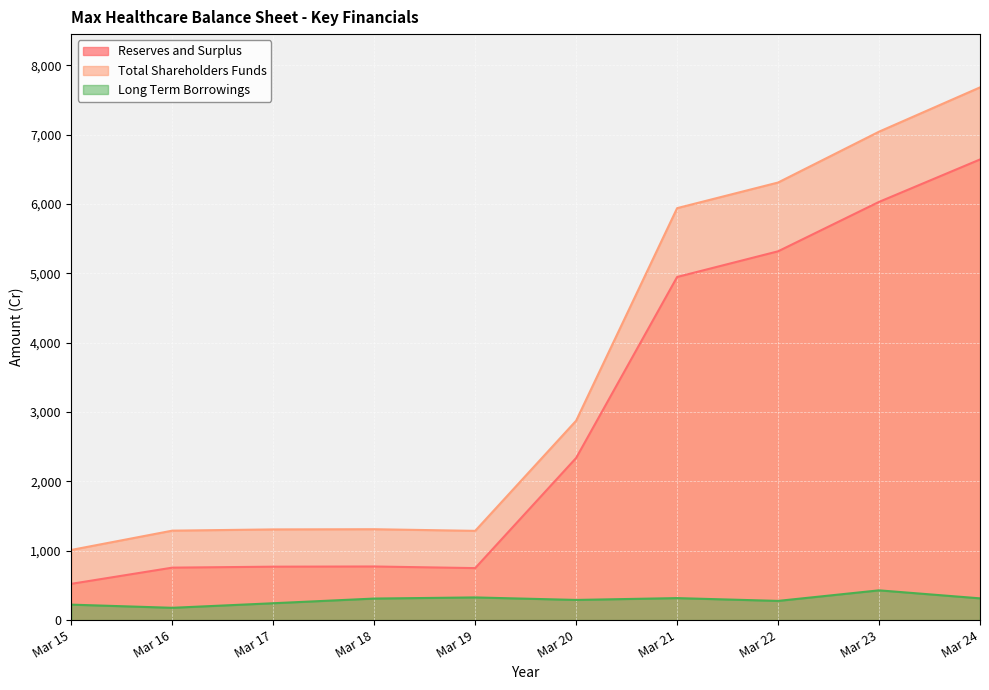

Where is the first local maximum for Total Shareholders Funds?

Mar 18